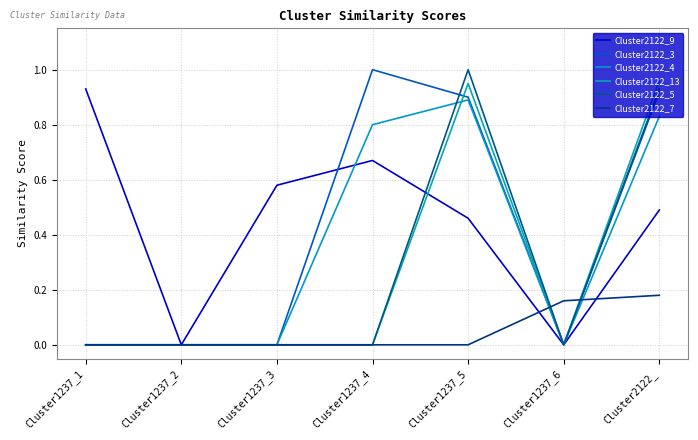

Count the number of data series in this chart.

6